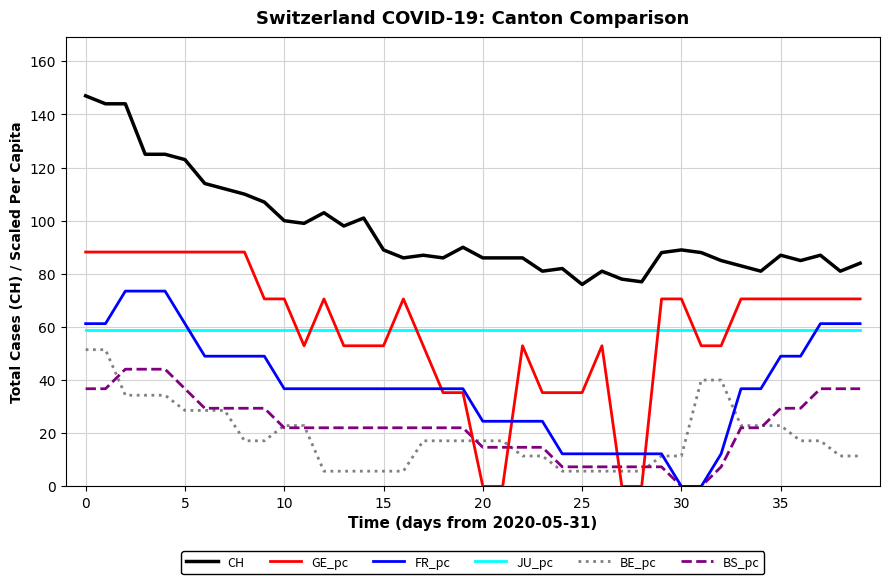

Rank the series by their maximum value, from lowest to highest.

BS_pc, BE_pc, JU_pc, FR_pc, GE_pc, CH